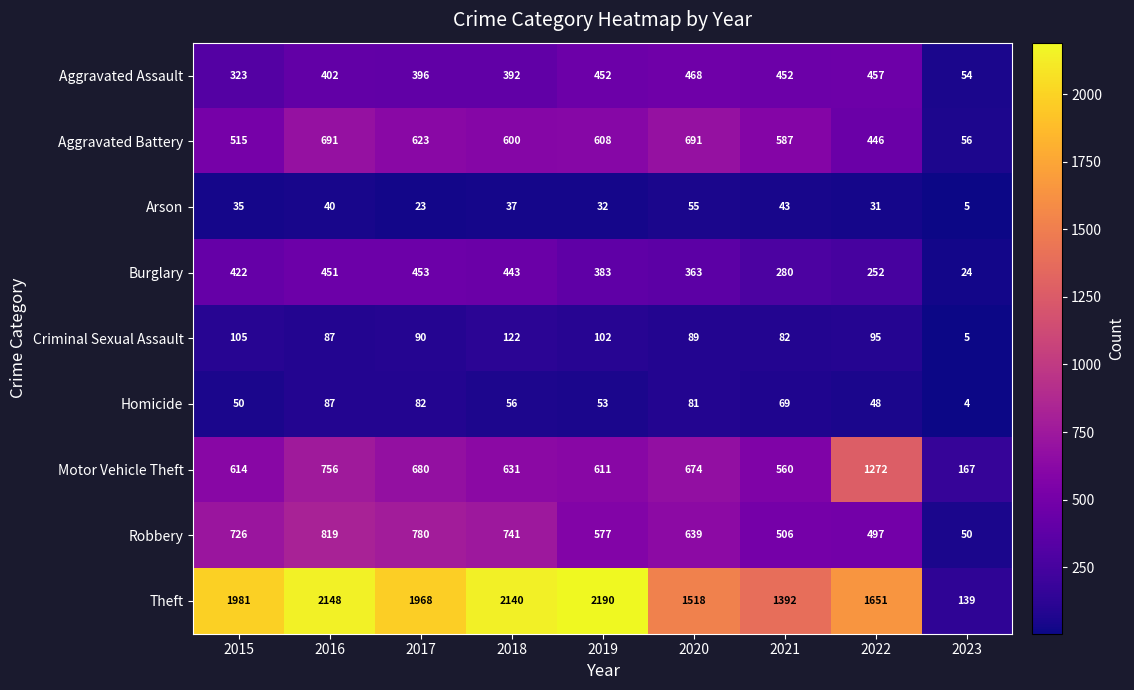

Rank the series by their maximum value, from highest to lowest.

Theft, Motor Vehicle Theft, Robbery, Aggravated Battery, Aggravated Assault, Burglary, Criminal Sexual Assault, Homicide, Arson